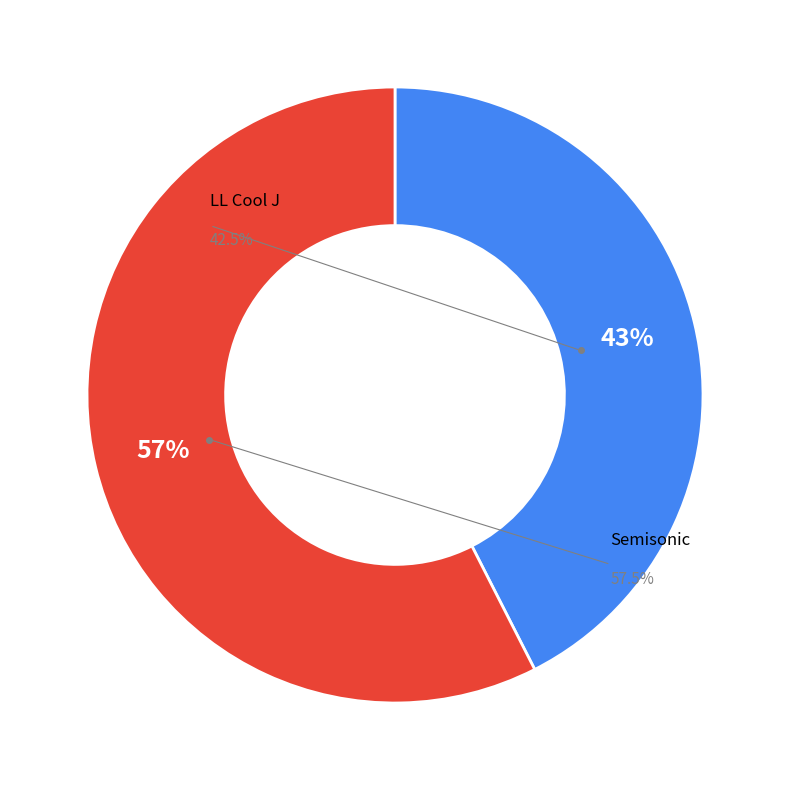

What is the change in value from LL Cool J to Semisonic?

+520342